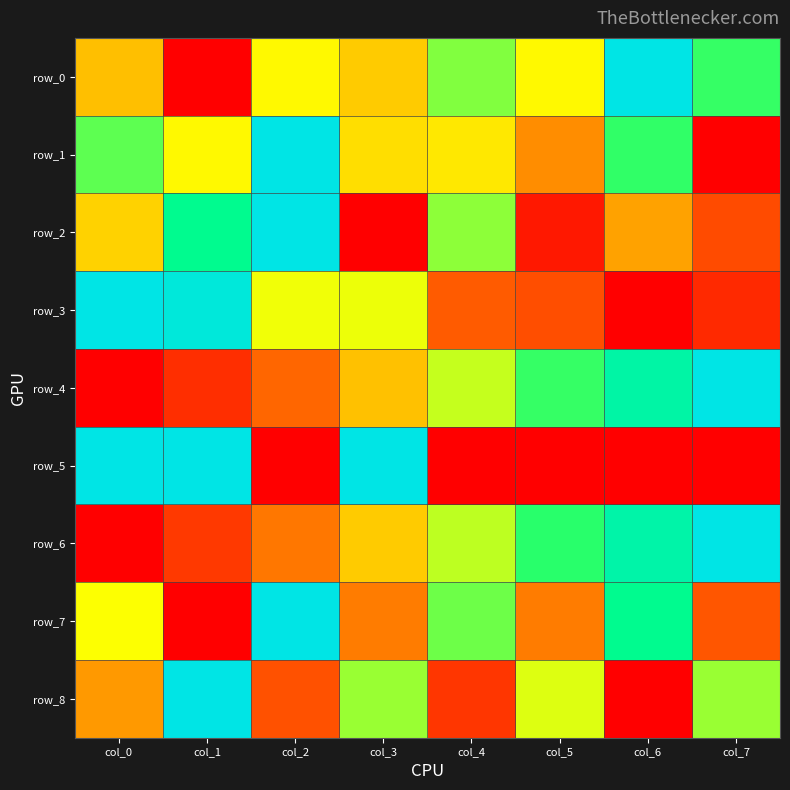

At which category does the chart reach its minimum across all series?

col_1